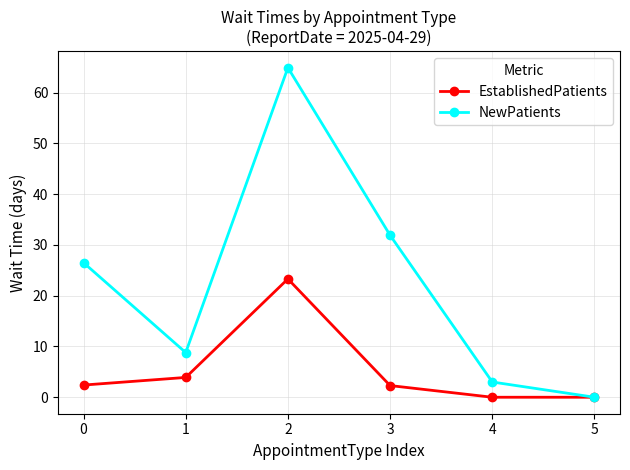

How many lines are shown in the chart?

2